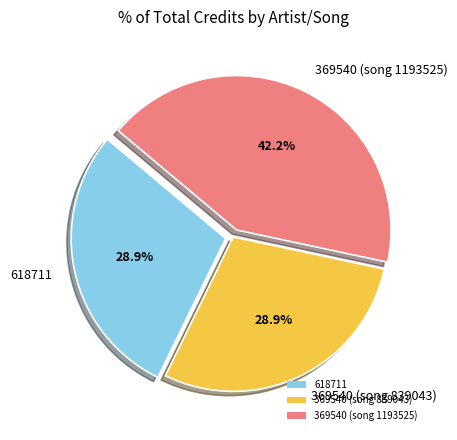

What percentage do 618711 and 369540 (song 1193525) together represent?

71.1%